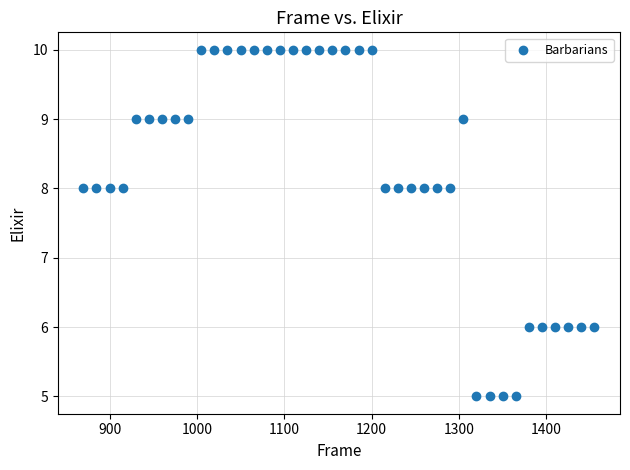

What is the range of X values (max minus min)?

585